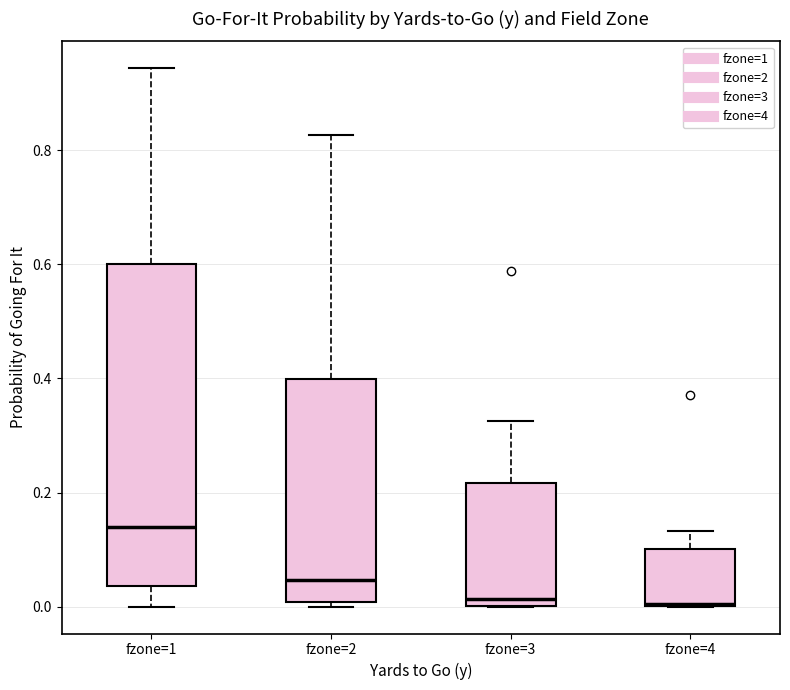

Reading left to right, read every box against the y-axis: the position of its median line, the range the box covers, and the ends of its whiskers. The values are not printed on the chart, so give them approximately, as read against the axis.

fzone=1: median 0.14, box 0.04 to 0.60, whiskers 0.00 to 0.94
fzone=2: median 0.04, box 0.00 to 0.40, whiskers 0.00 (just below the box's lower edge) to 0.82
fzone=3: median 0.02, box 0.00 to 0.22, whiskers 0.00 to 0.32
fzone=4: median 0.00, box 0.00 to 0.10, whiskers 0.00 to 0.14